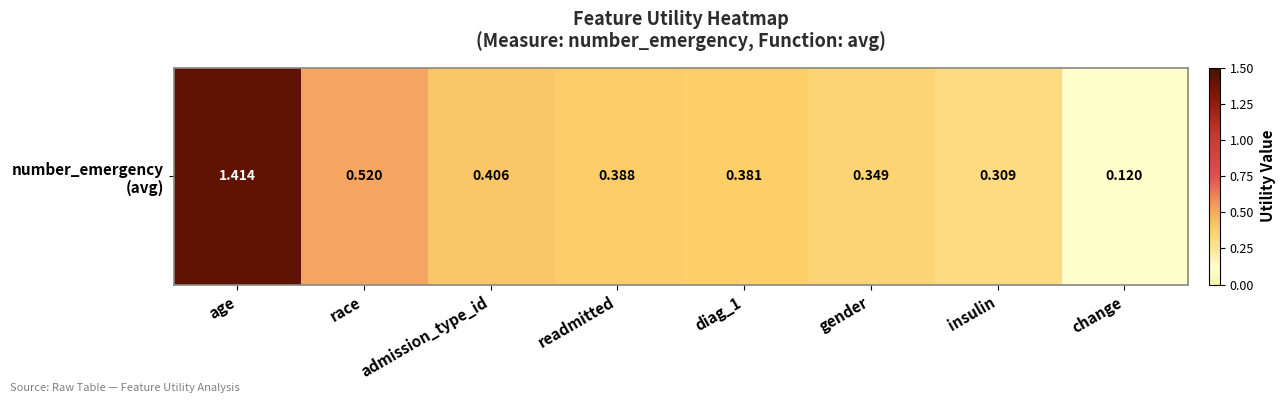

Reading left to right, what are all the values shown in this chart?

age=1.4	race=0.5	admission_type_id=0.4	readmitted=0.4	diag_1=0.4	gender=0.3	insulin=0.3	change=0.1